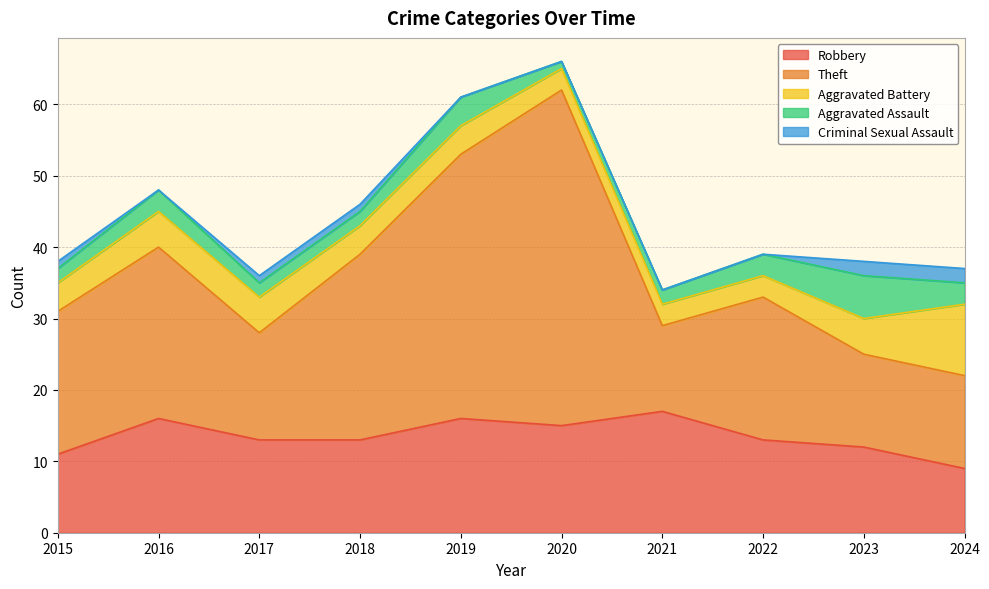

True or false: Robbery and Criminal Sexual Assault cross at least once.

False